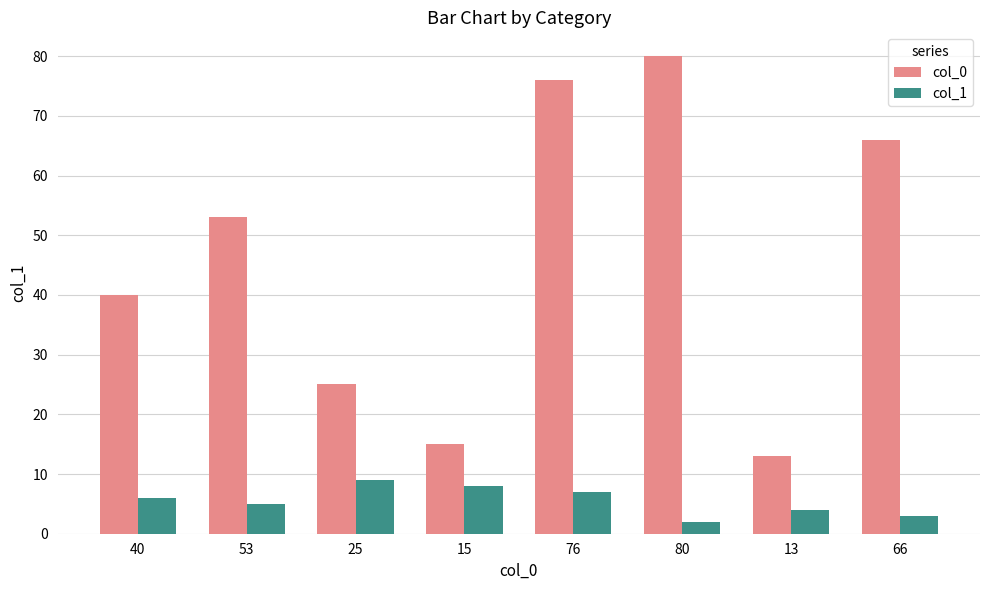

Which series has the largest total across all categories?

col_0